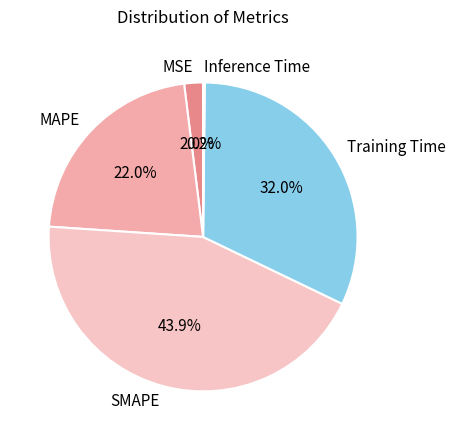

The Training Time slice represents 32% of the pie. True or false?

True